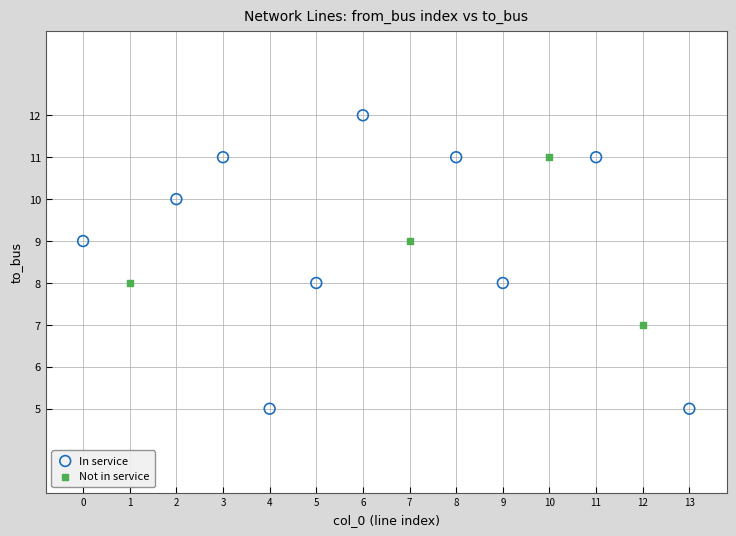

Which series contains the highest Y value?

In service